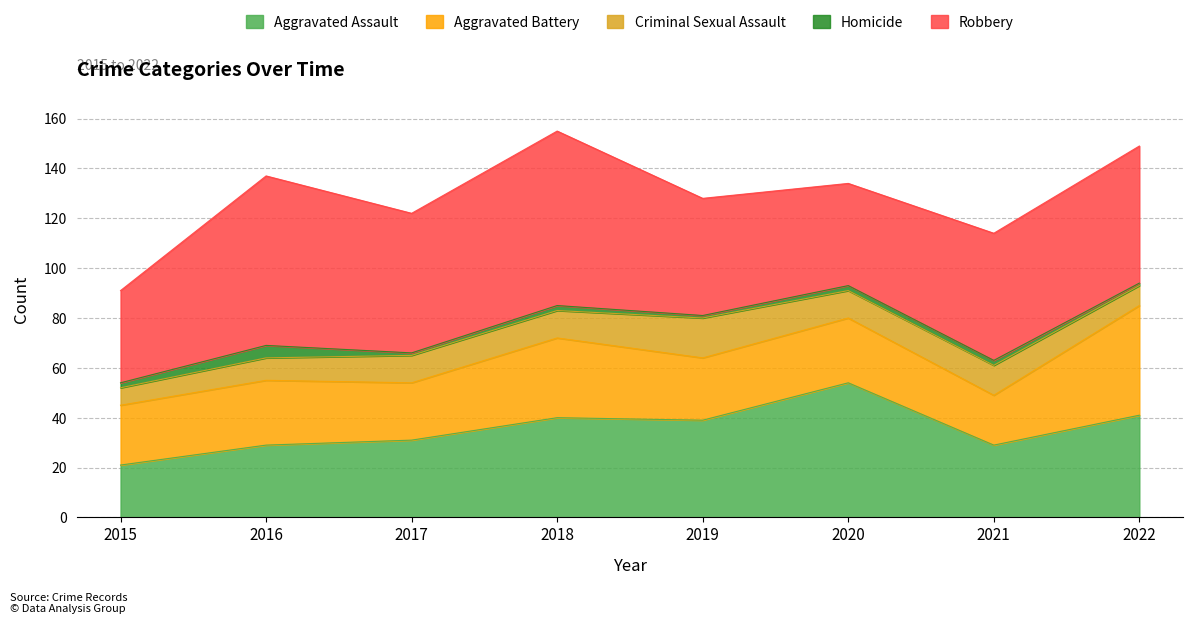

Reading left to right, what are all the values shown in this chart?

Aggravated Assault: 2015=21	2016=29	2017=31	2018=40	2019=39	2020=54	2021=29	2022=41
Aggravated Battery: 2015=24	2016=26	2017=23	2018=32	2019=25	2020=26	2021=20	2022=44
Criminal Sexual Assault: 2015=7	2016=9	2017=11	2018=11	2019=16	2020=11	2021=12	2022=8
Homicide: 2015=2	2016=5	2017=1	2018=2	2019=1	2020=2	2021=2	2022=1
Robbery: 2015=37	2016=68	2017=56	2018=70	2019=47	2020=41	2021=51	2022=55